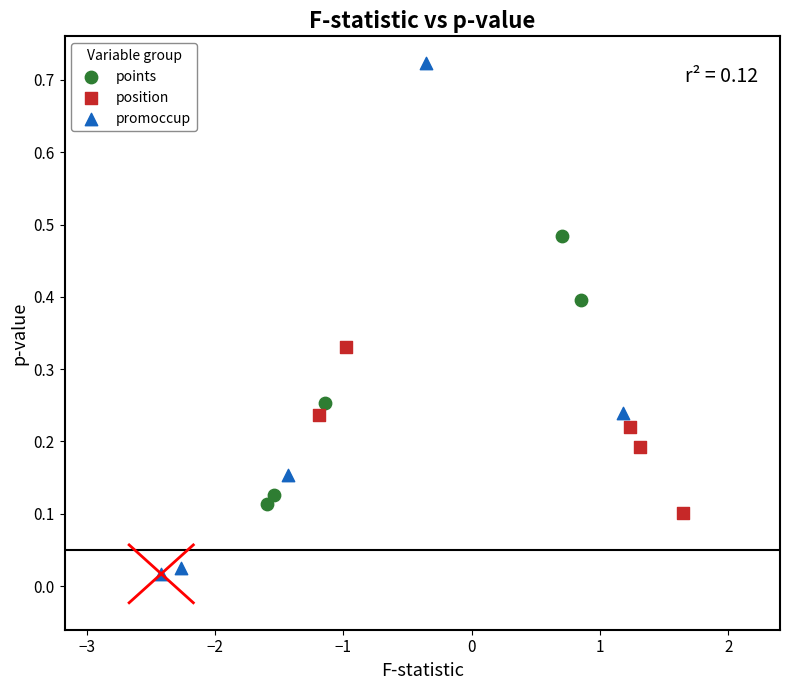

Which series has the largest Y range (max minus min)?

promoccup